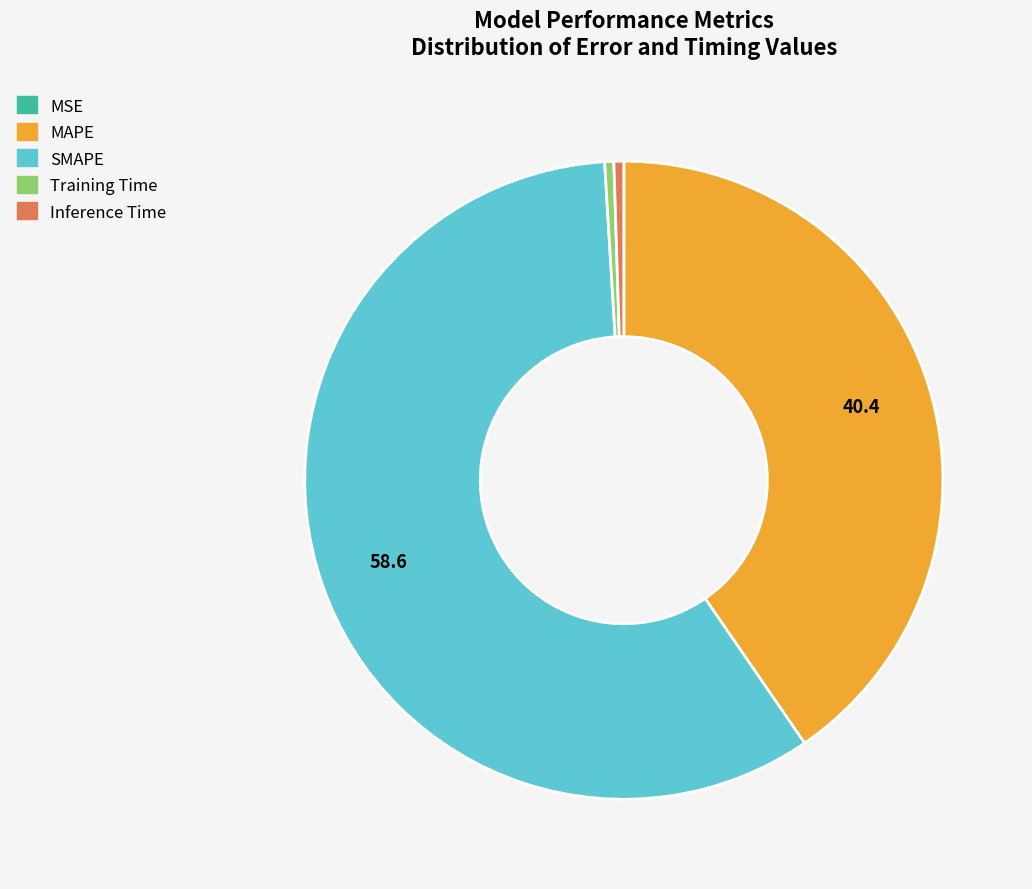

Which slice is the largest?

SMAPE